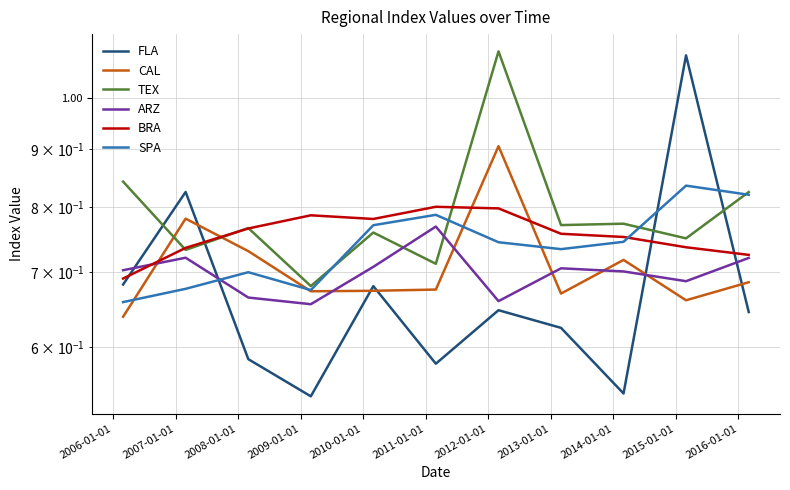

Which series has the largest total across all categories?

TEX